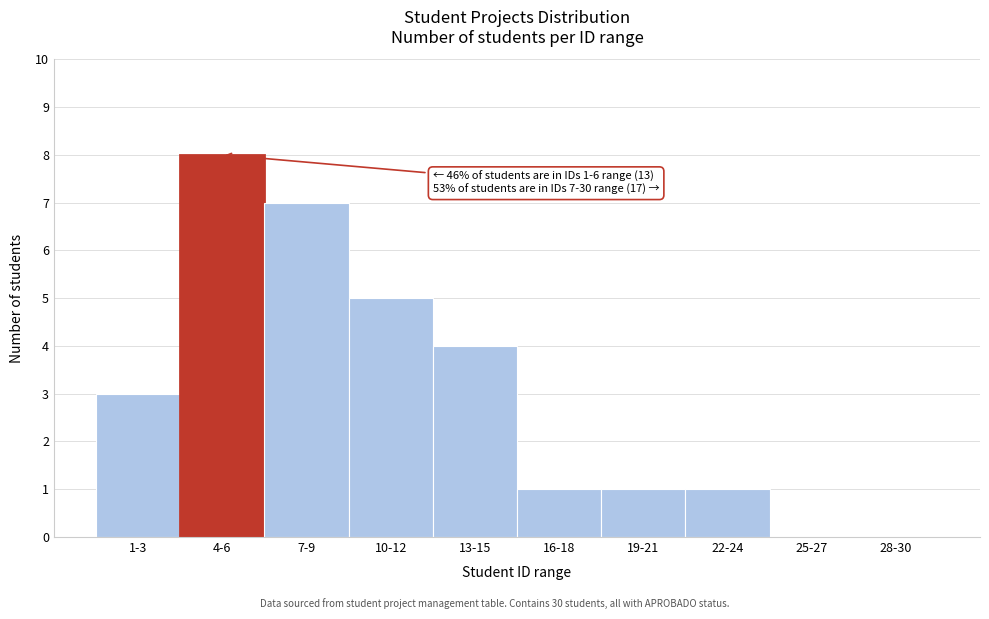

Reading right to left, extract all data points from this chart.

28-30=0	25-27=0	22-24=1	19-21=1	16-18=1	13-15=4	10-12=5	7-9=7	4-6=8	1-3=3